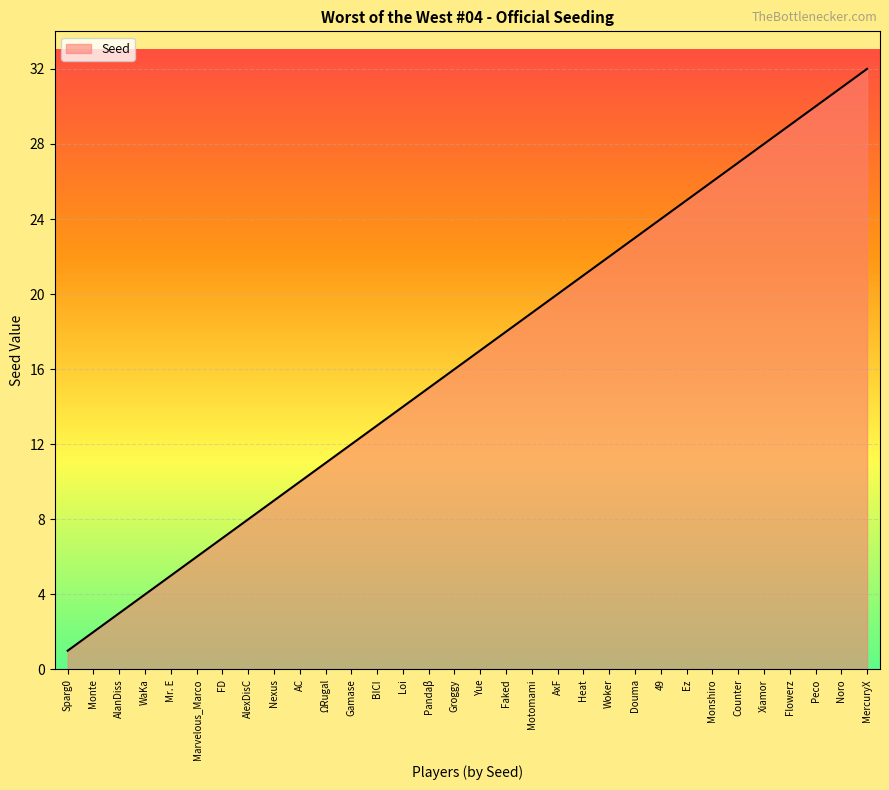

What is the maximum value shown in the chart?

32.0